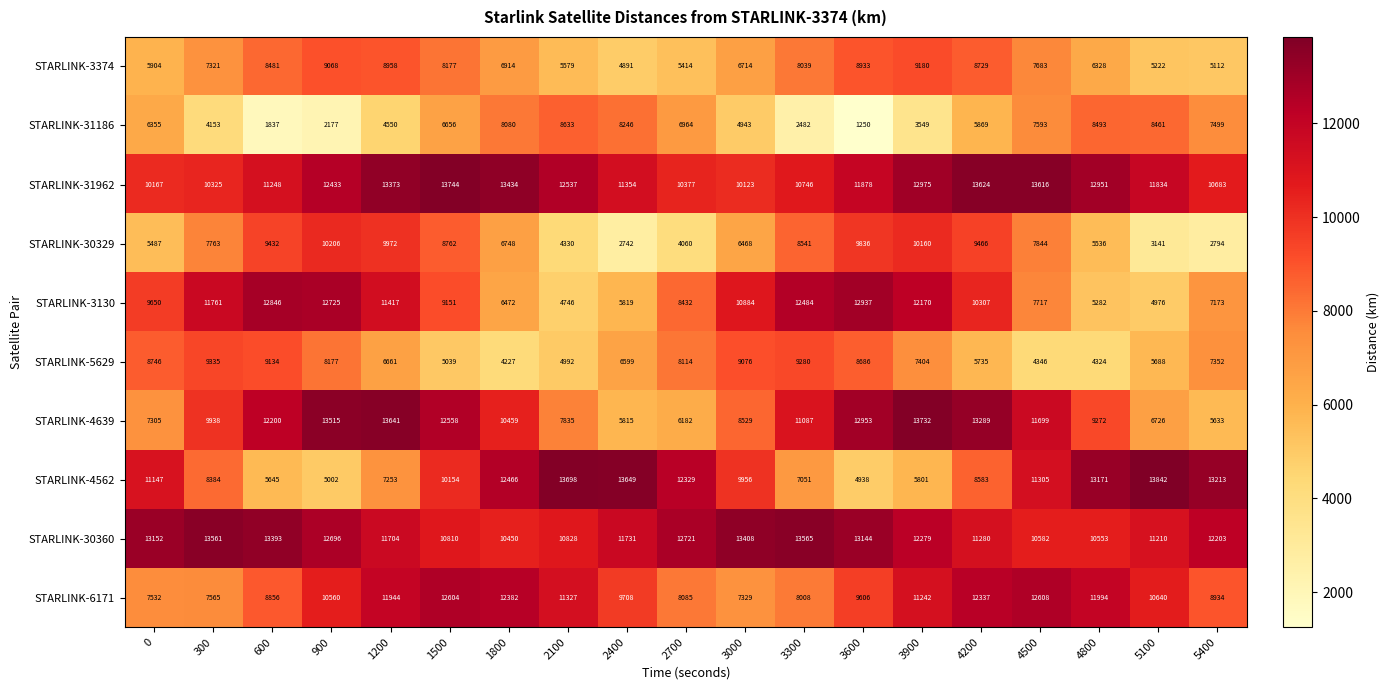

At 3300, list the series in order from largest to smallest.

STARLINK-30360, STARLINK-3130, STARLINK-4639, STARLINK-31962, STARLINK-5629, STARLINK-30329, STARLINK-3374, STARLINK-6171, STARLINK-4562, STARLINK-31186